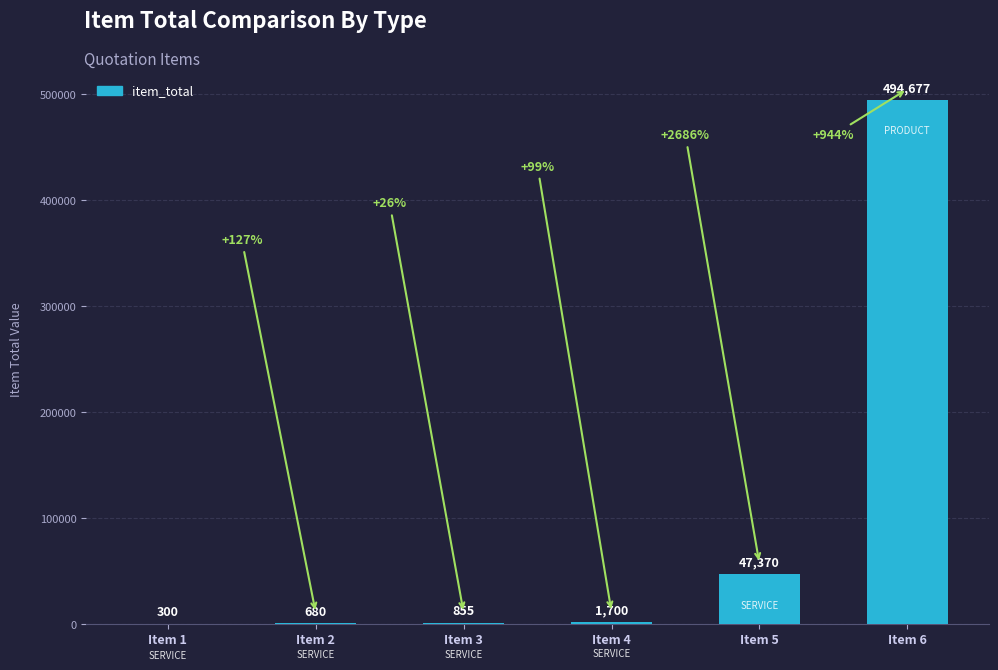

Approximately how many times larger is the value at Item 1 compared to Item 2?

0.4